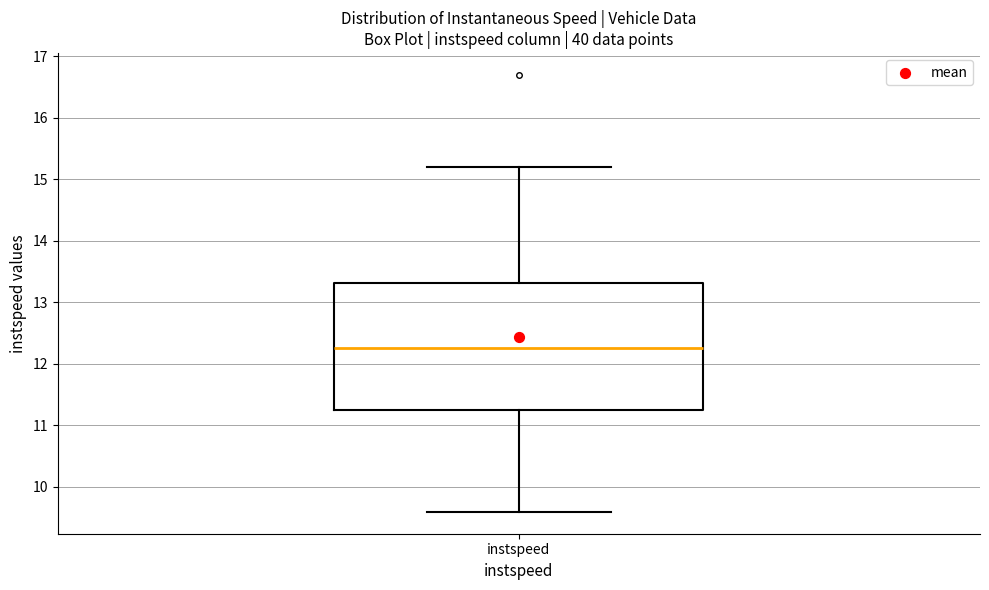

Transcribe this box plot: give where the median line is, the range the box spans, and where the two whiskers end, as read against the y-axis. The values are not printed on the chart, so give them approximately, as read against the axis.

median 12.3, box 11.2 to 13.3, whiskers 9.6 to 15.2